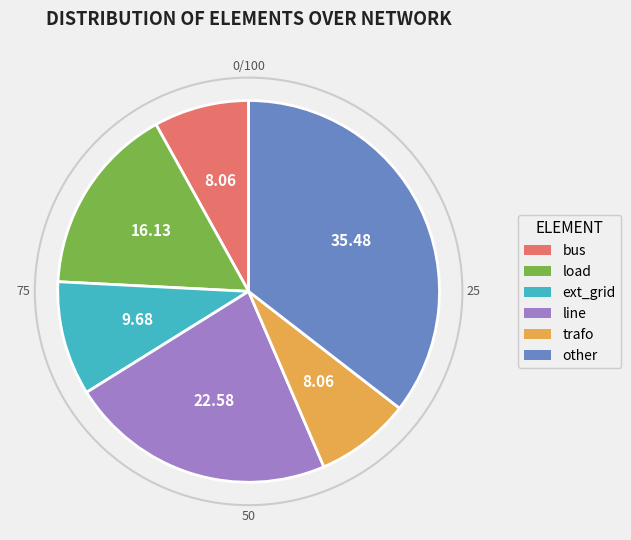

Does ext_grid account for over 50% of the chart?

No